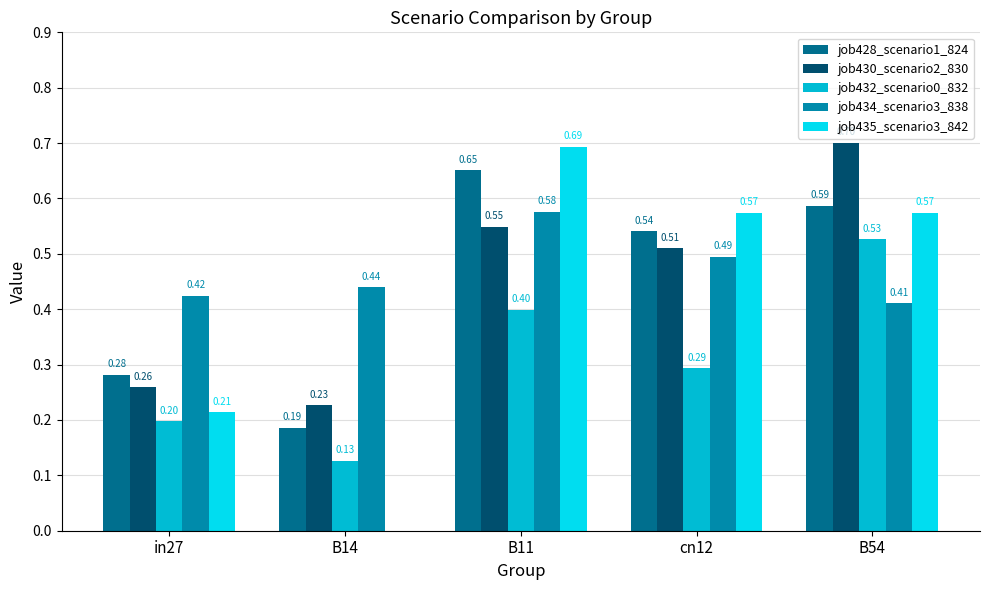

What is the sum of all job428_scenario1_824 values?

2.2